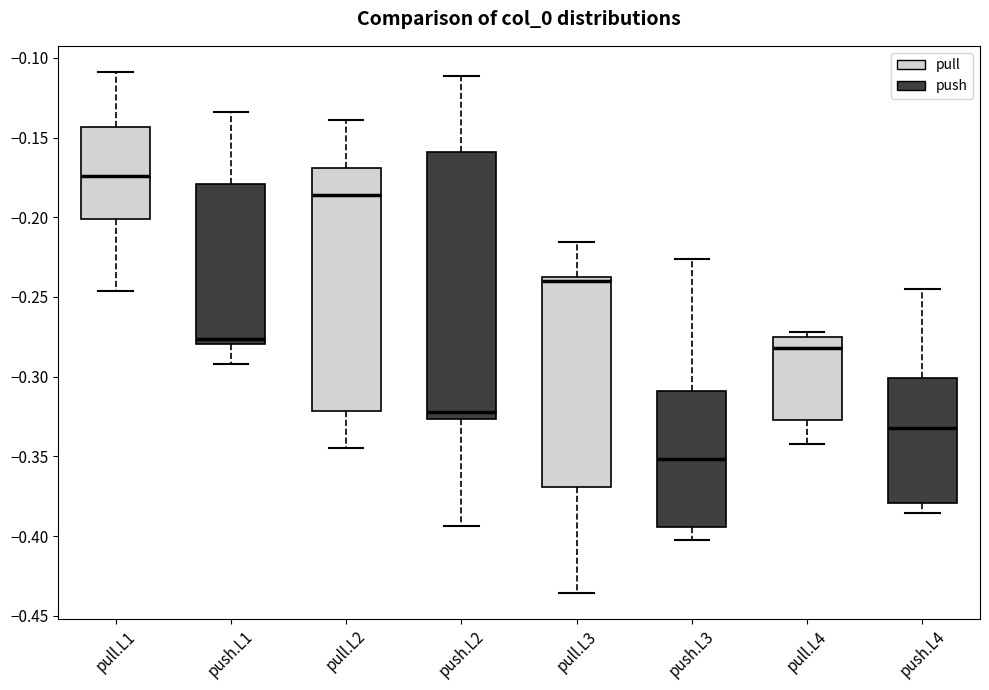

Reading left to right, transcribe this box plot: for each box, give where its median line is, the range the box spans, and where its two whiskers end, as read against the y-axis. The values are not printed on the chart, so give them approximately, as read against the axis.

pull.L1: median -0.175, box -0.200 to -0.145, whiskers -0.245 to -0.110
push.L1: median -0.275, box -0.280 to -0.180, whiskers -0.290 to -0.135
pull.L2: median -0.185, box -0.320 to -0.170, whiskers -0.345 to -0.140
push.L2: median -0.320, box -0.325 to -0.160, whiskers -0.395 to -0.110
pull.L3: median -0.240, box -0.370 to -0.235, whiskers -0.435 to -0.215
push.L3: median -0.350, box -0.395 to -0.310, whiskers -0.405 to -0.225
pull.L4: median -0.280, box -0.325 to -0.275, whiskers -0.340 to -0.270
push.L4: median -0.330, box -0.380 to -0.300, whiskers -0.385 to -0.245